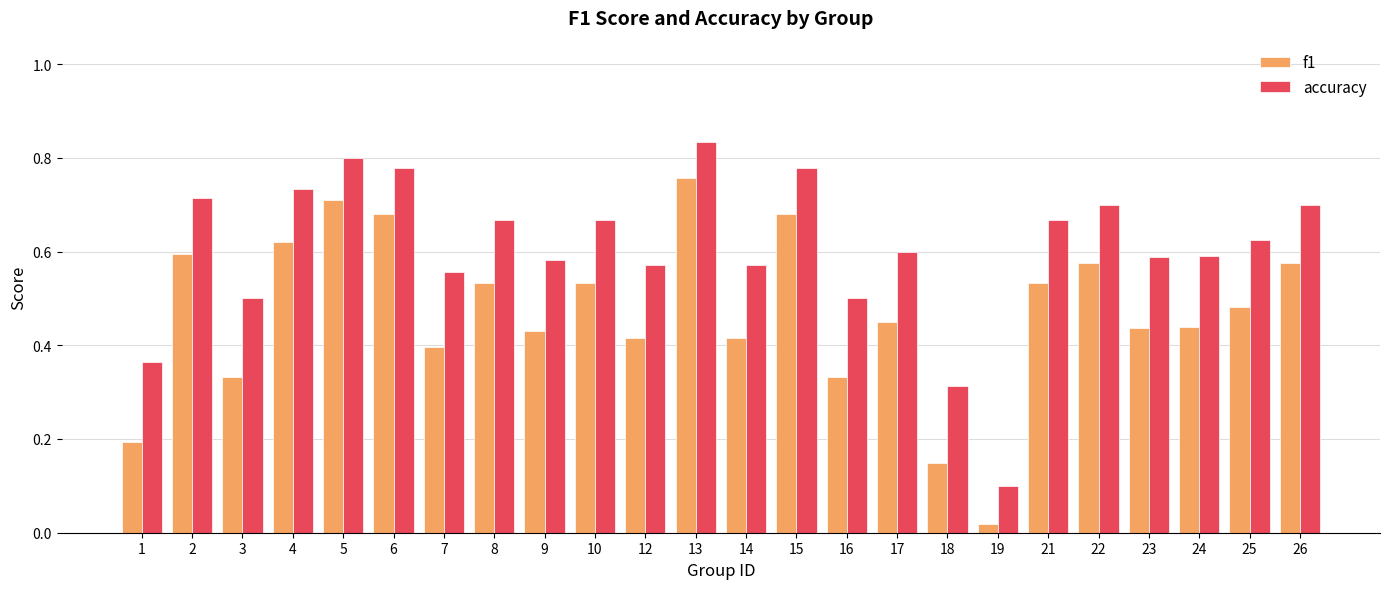

Which series has the largest total across all categories?

accuracy